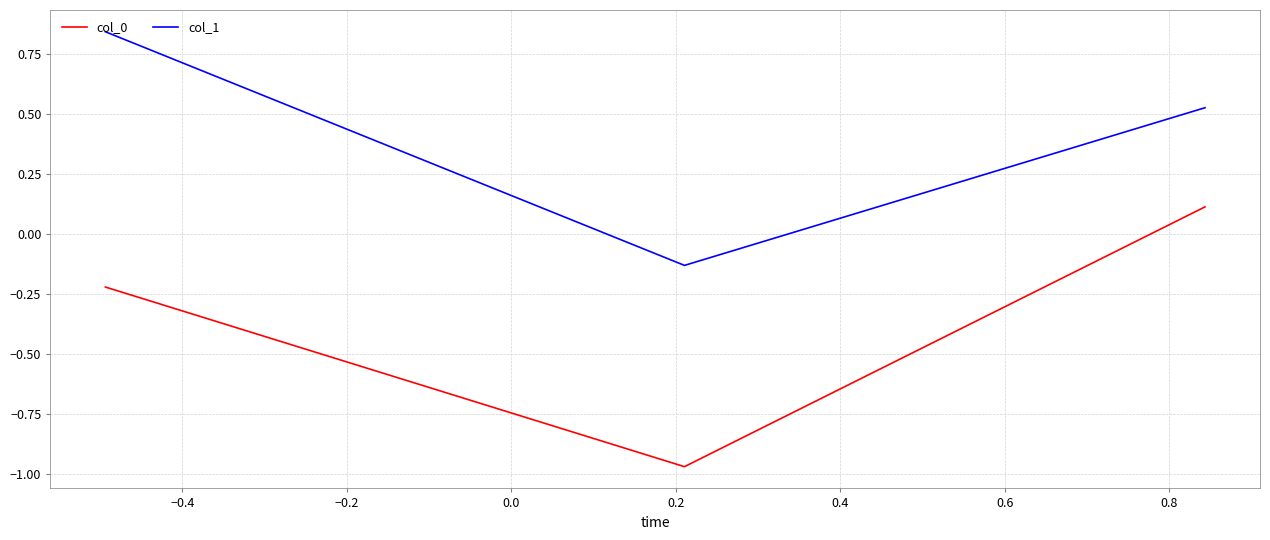

How many negative values does the col_0 series have?

2